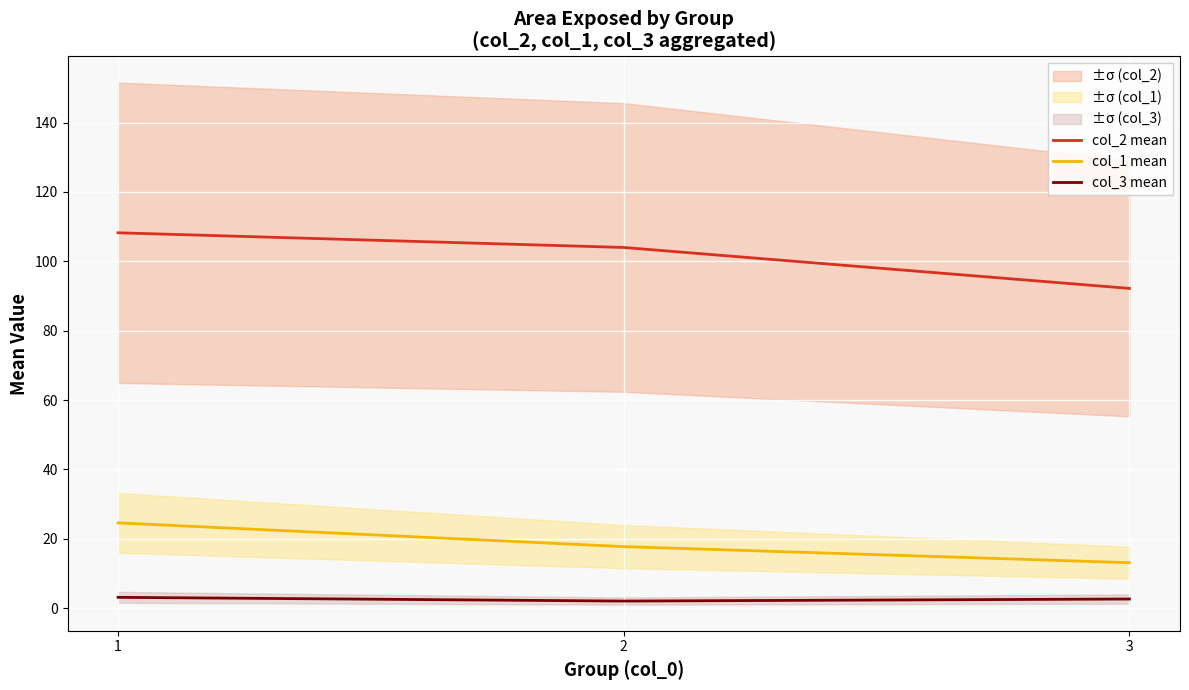

The value of col_2 mean at 1 is 108.2. True or false?

True